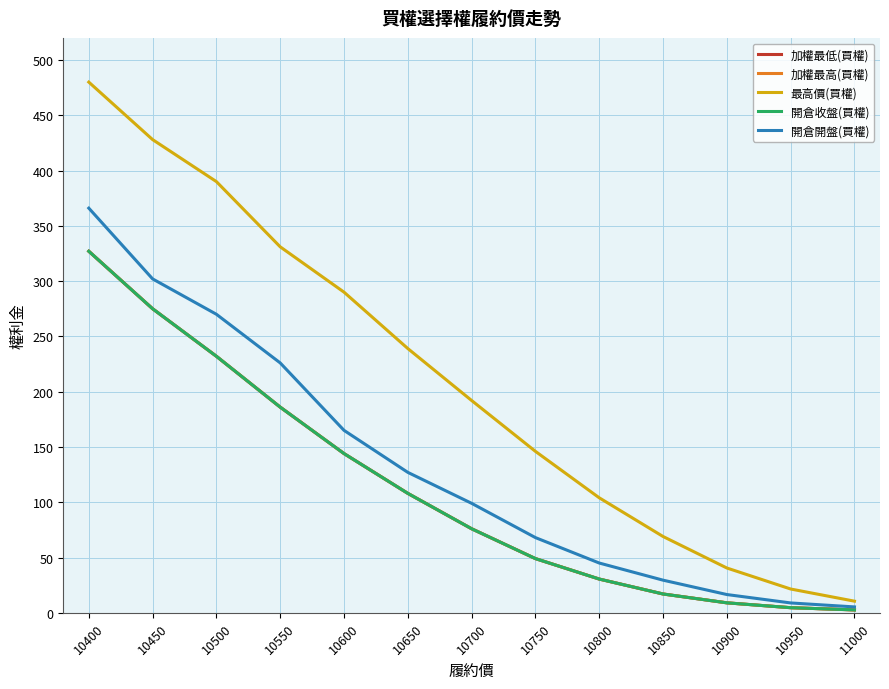

What is the difference between the 加權最低(買權) values at 10550 and 10700?

110.0